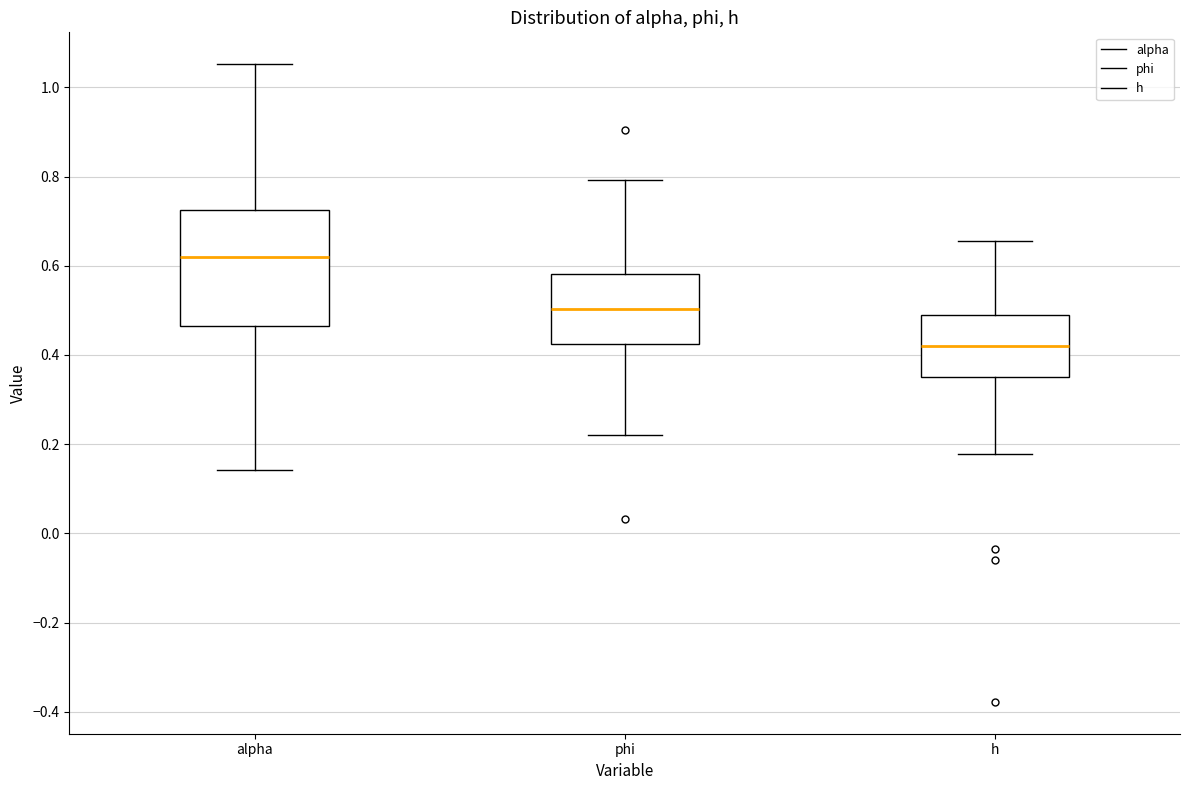

Which box is the tallest, from its lower edge to its upper edge?

alpha